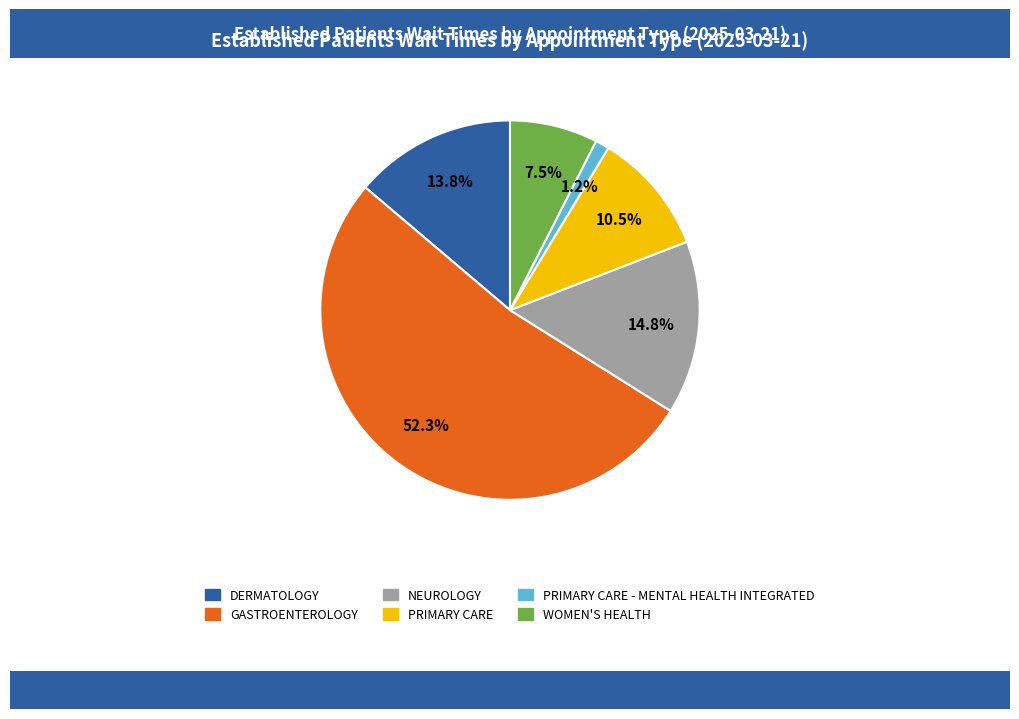

To the nearest percent, what is the difference between the largest and smallest slice percentages?

51%